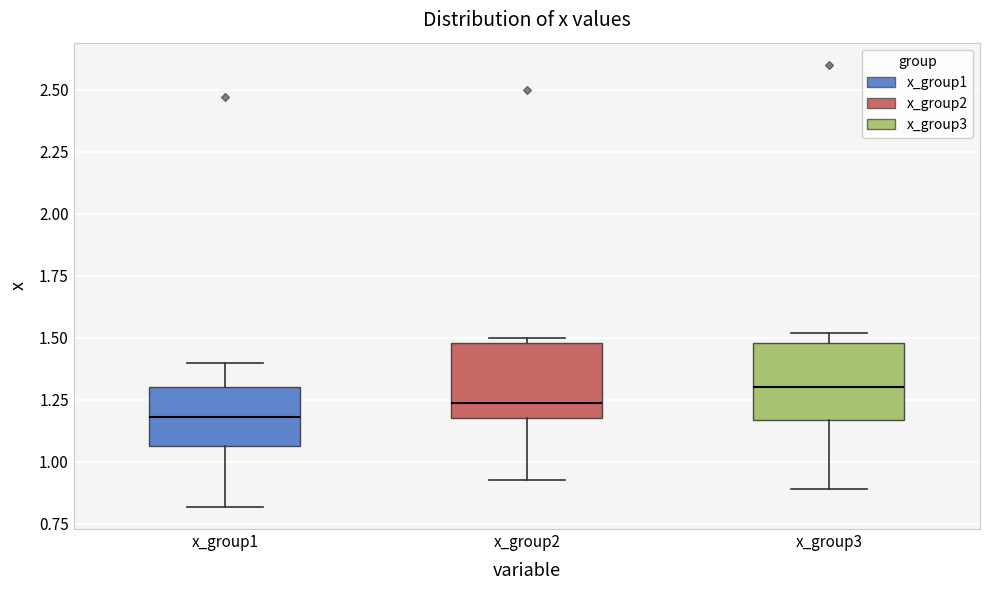

Reading left to right, transcribe this box plot: for each box, give where its median line is, the range the box spans, and where its two whiskers end, as read against the y-axis. The values are not printed on the chart, so give them approximately, as read against the axis.

x_group1: median 1.20, box 1.05 to 1.30, whiskers 0.80 to 1.40
x_group2: median 1.25, box 1.20 to 1.50, whiskers 0.95 to 1.50 (just above the box's upper edge)
x_group3: median 1.30, box 1.15 to 1.50, whiskers 0.90 to 1.50 (just above the box's upper edge)